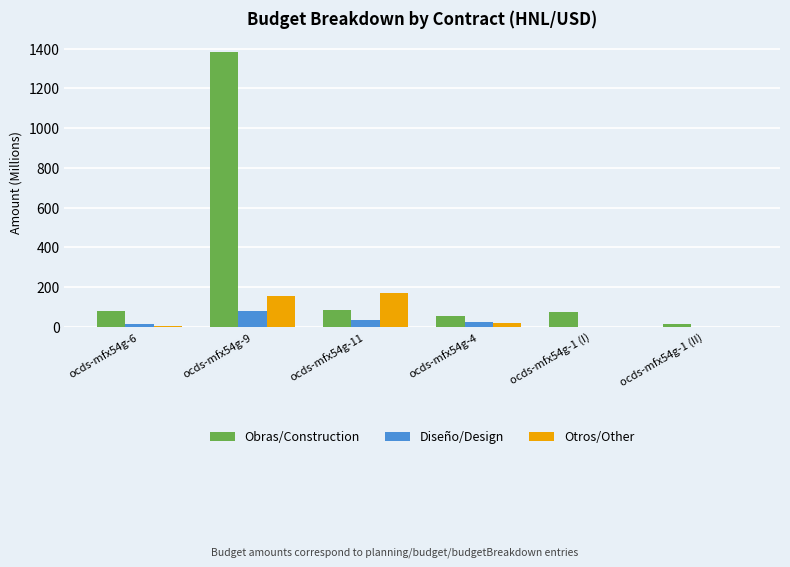

What is the difference between the Diseño/Design values at ocds-mfx54g-6 and ocds-mfx54g-11?

21.0